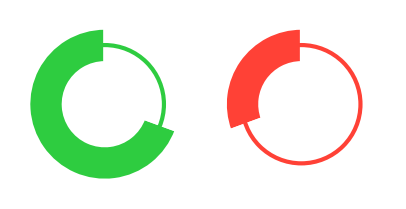

Between 10 and 10, which is larger?

10